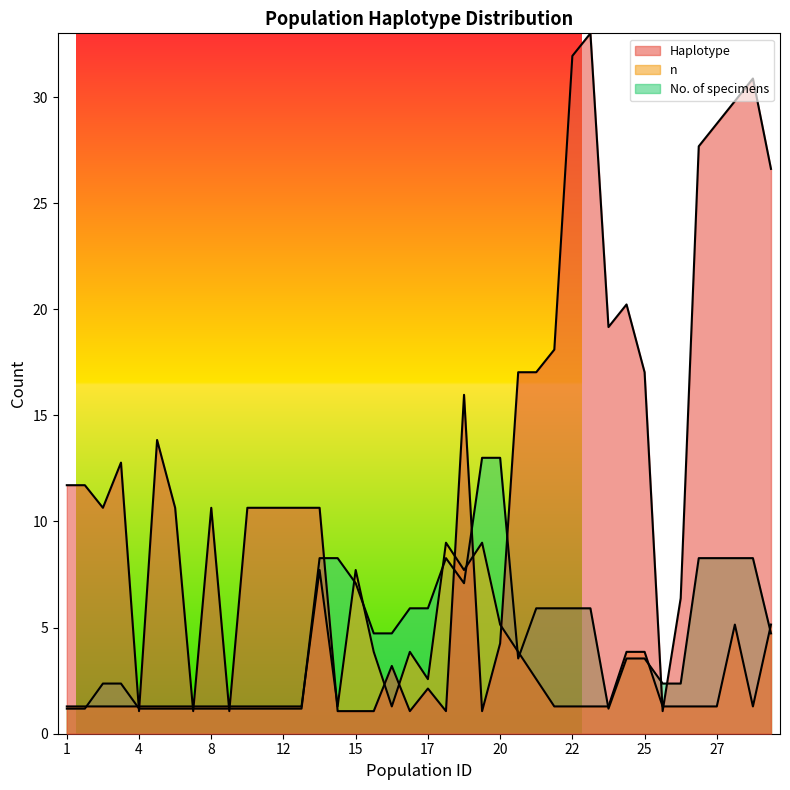

In No. of specimens, how many points are higher than both neighbors (excluding endpoints)?

1